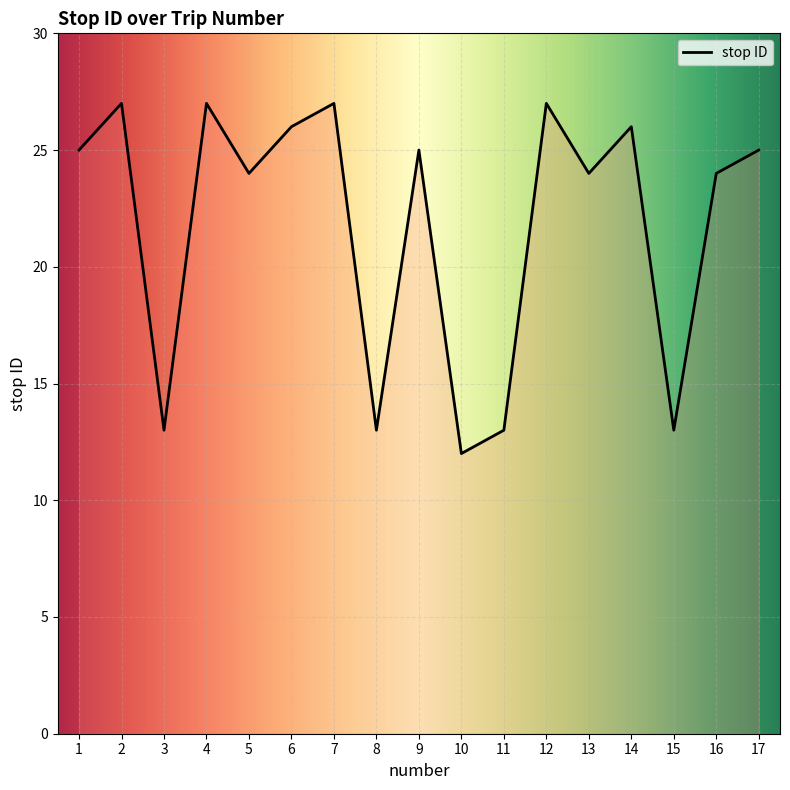

What is the maximum value shown in the chart?

27